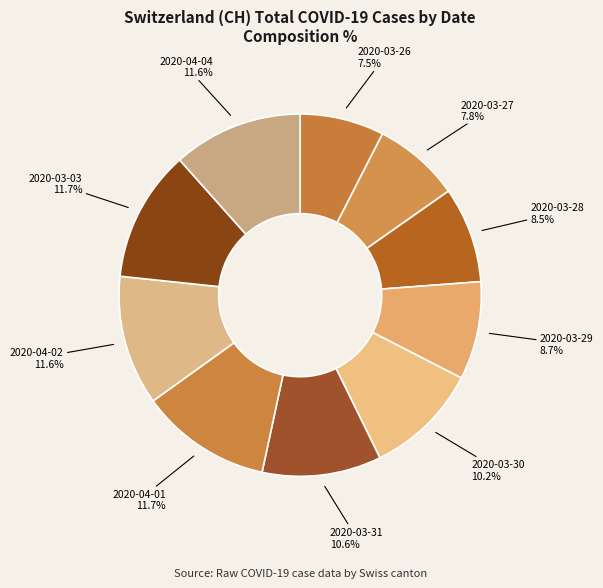

What percentage is NOT represented by 2020-04-01?

88.3%